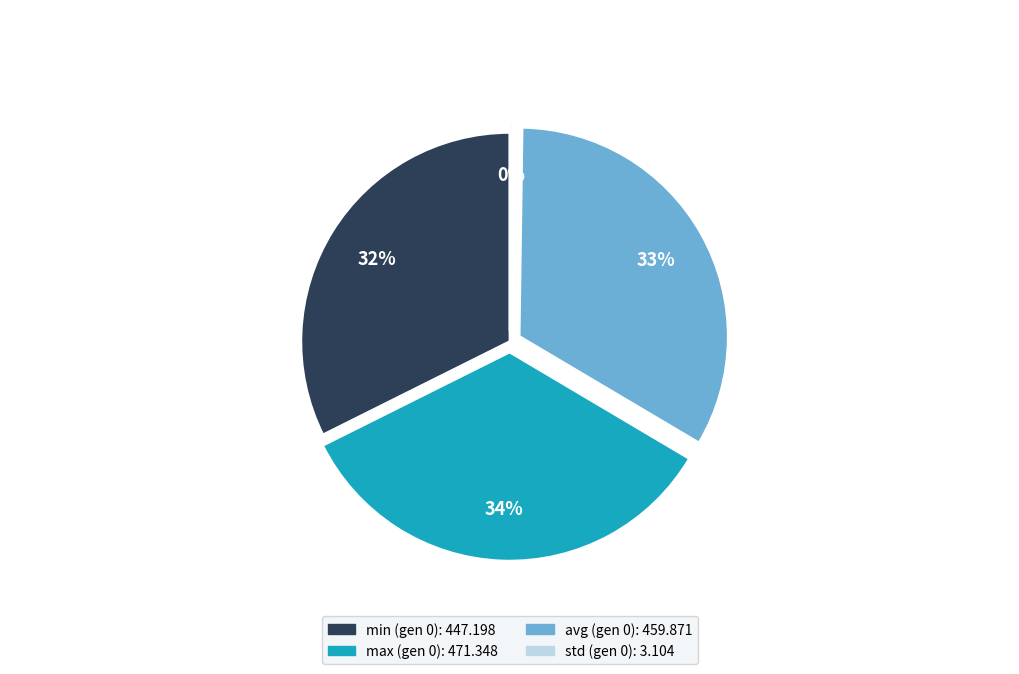

To the nearest percent, what is the average slice percentage?

25%